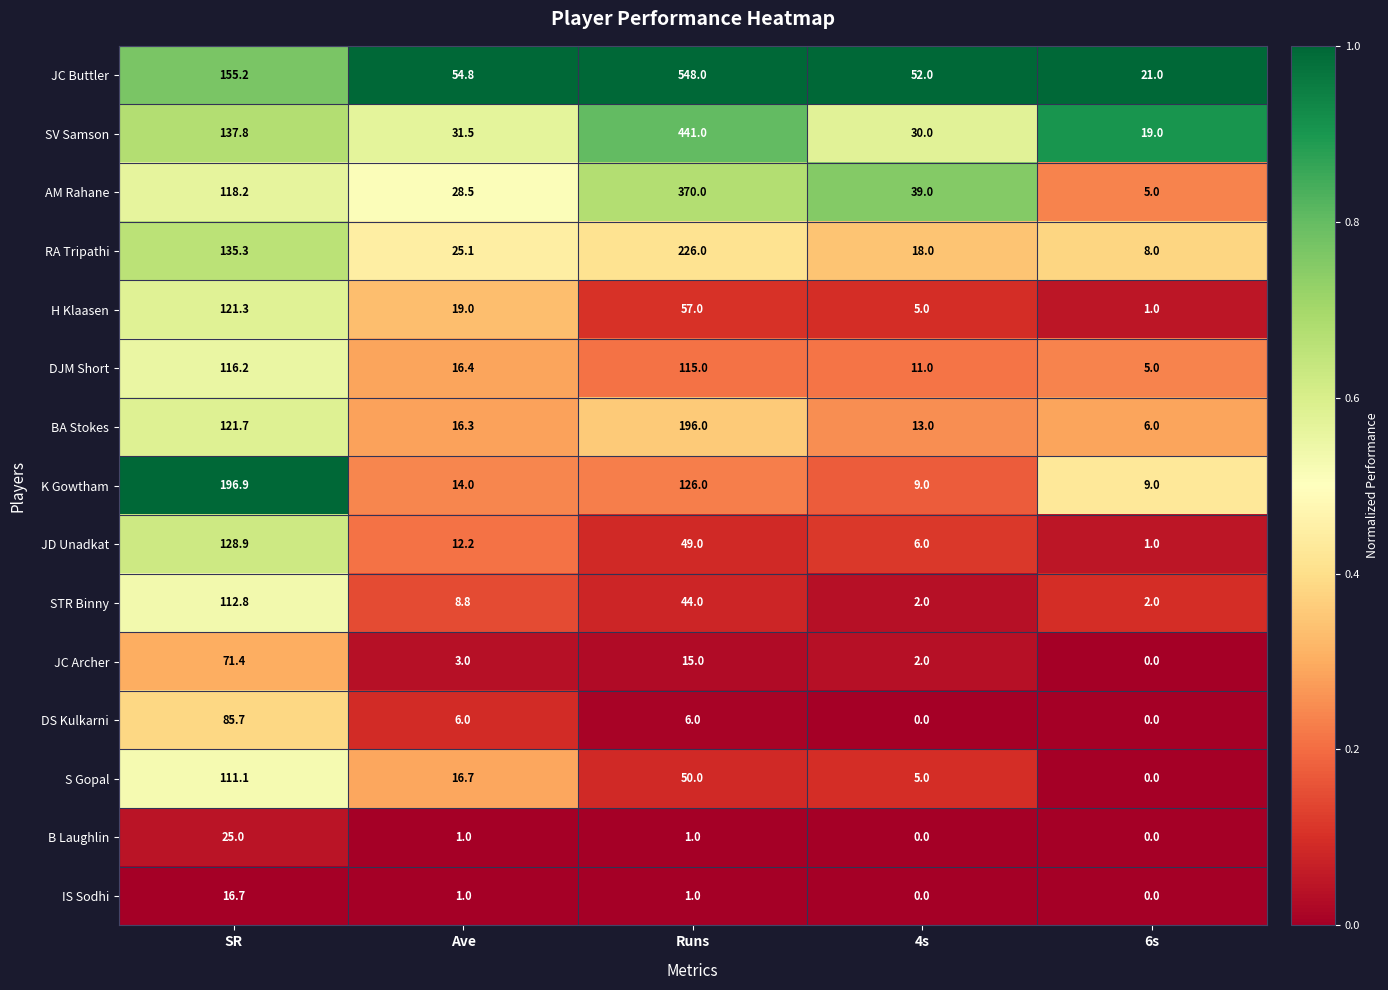

What is the difference between the second highest and second lowest values in the RA Tripathi series?

117.3